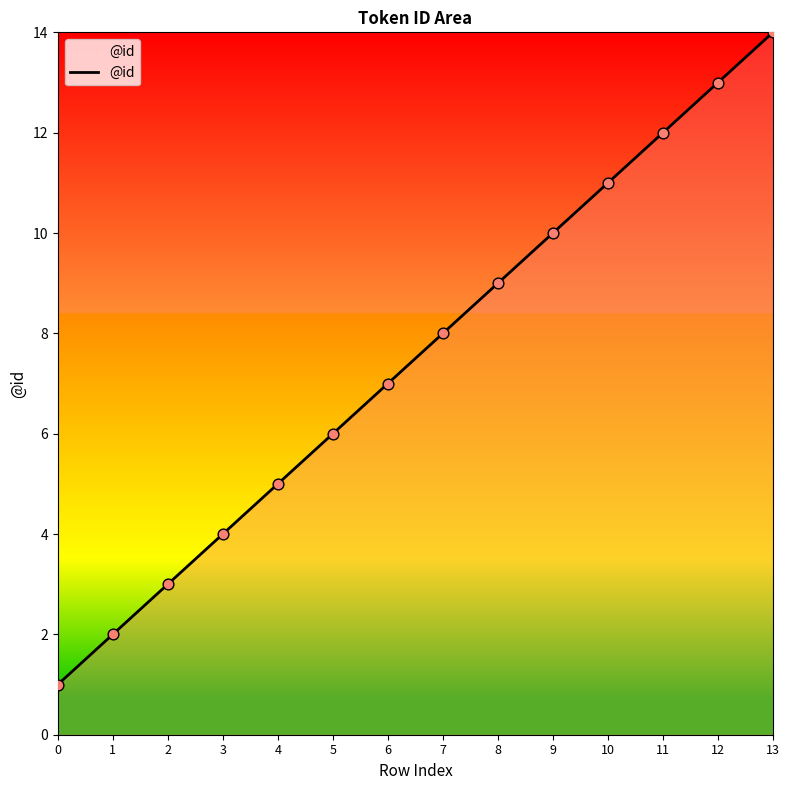

What is the change in value from 11 to 13?

+2